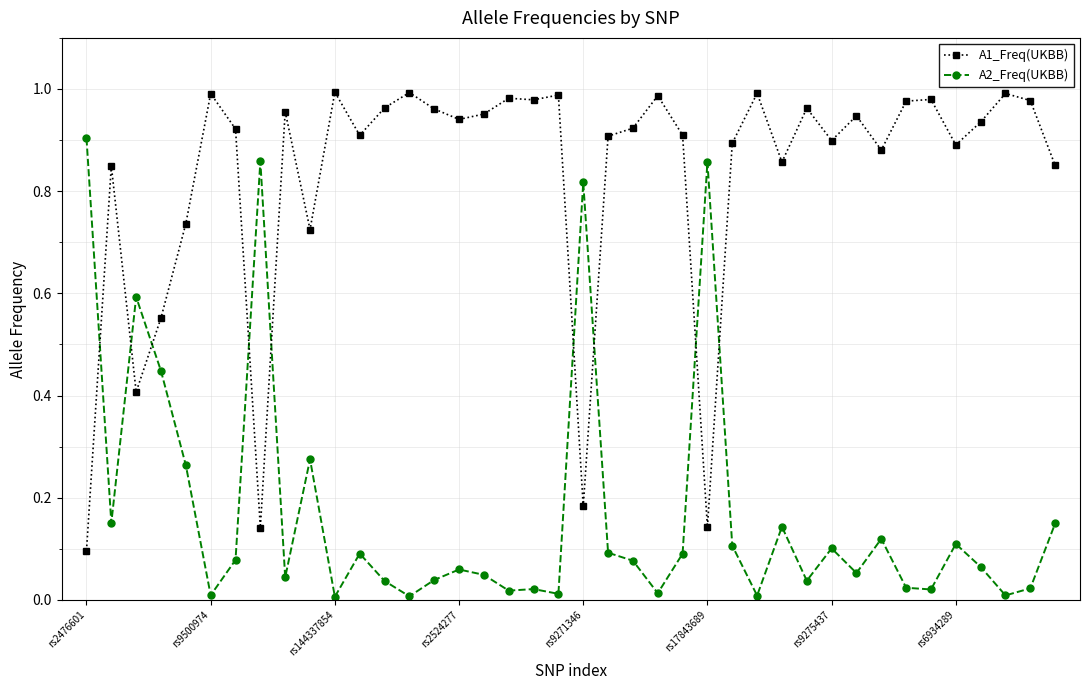

Is this an area chart (filled region under the line)?

No